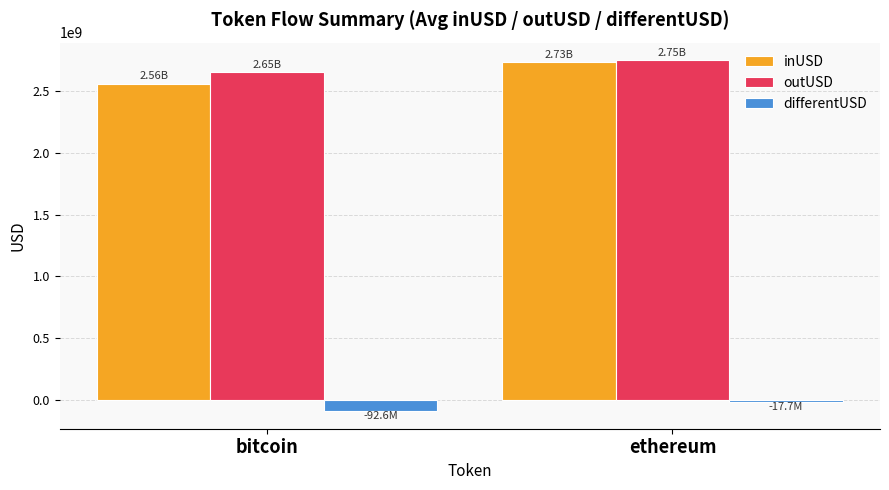

The value of outUSD at ethereum is 4055793817.3. True or false?

False